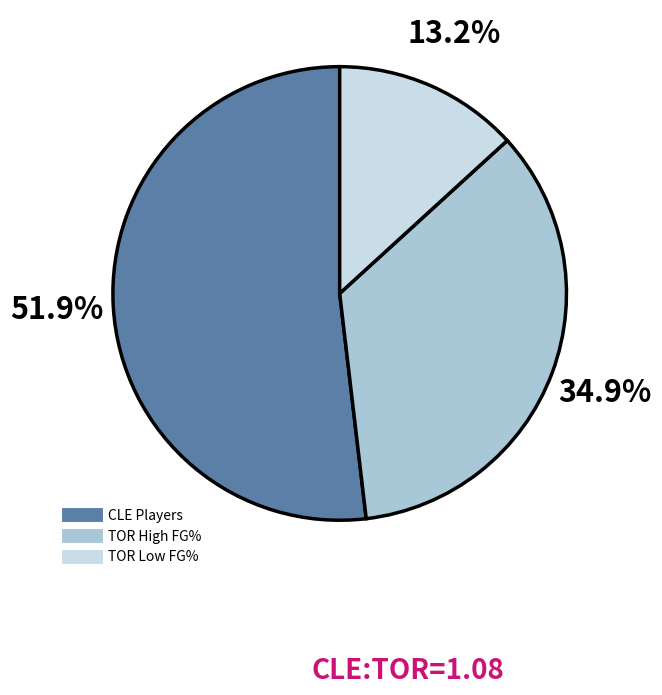

Does any single category account for the majority?

Yes